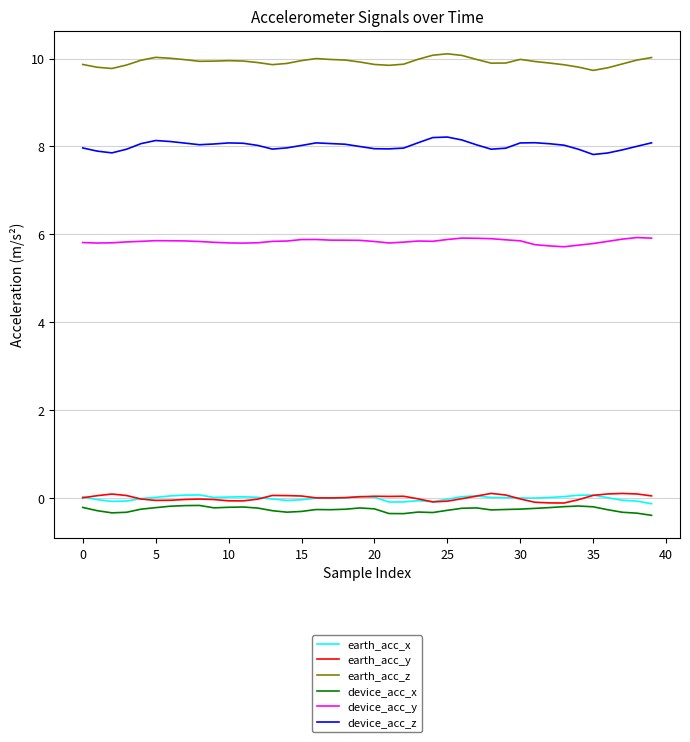

True or false: earth_acc_z and device_acc_x intersect in this chart.

False